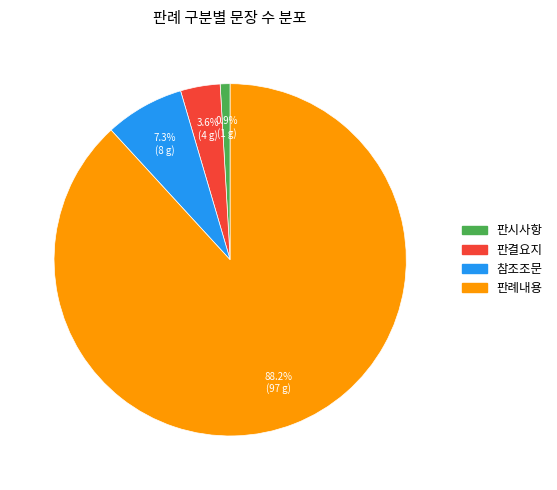

What portion of the pie excludes 판시사항?

99.1%